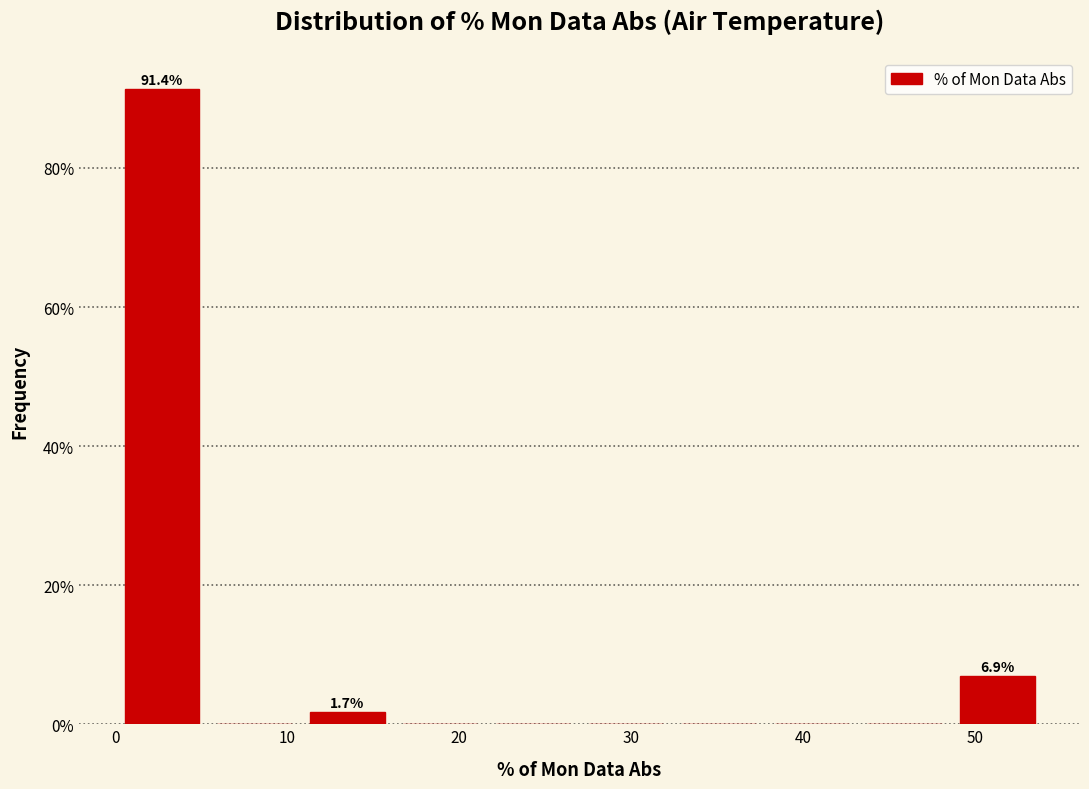

Which range on the x-axis has the tallest bar?

0.0 to 5.4